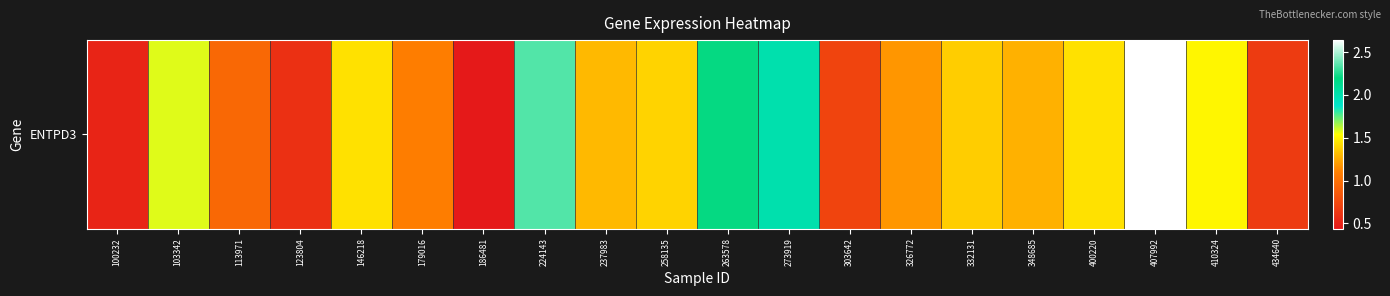

Between 407992 and 410324, which is larger?

407992